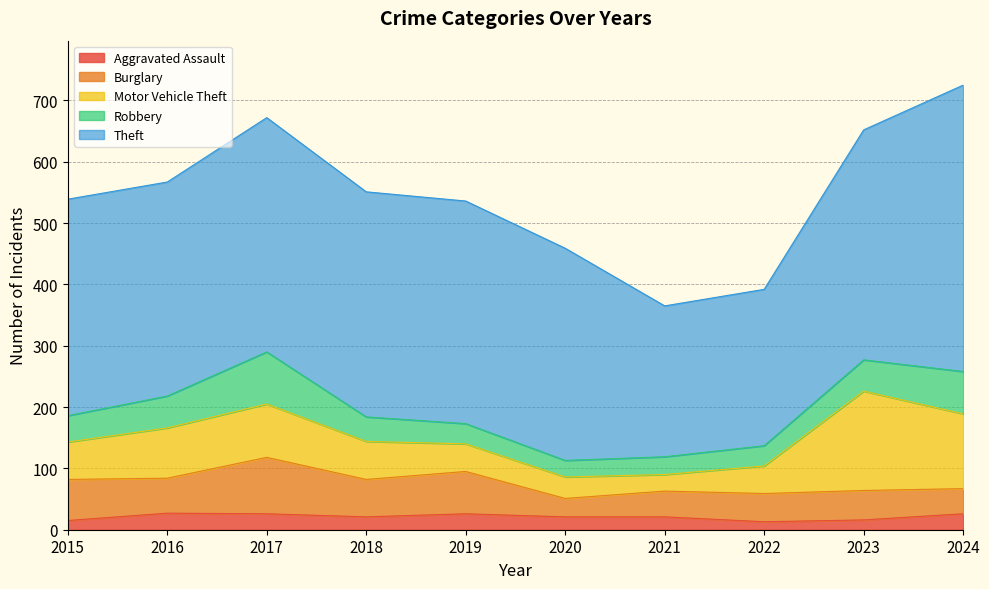

How many lines are shown in the chart?

5